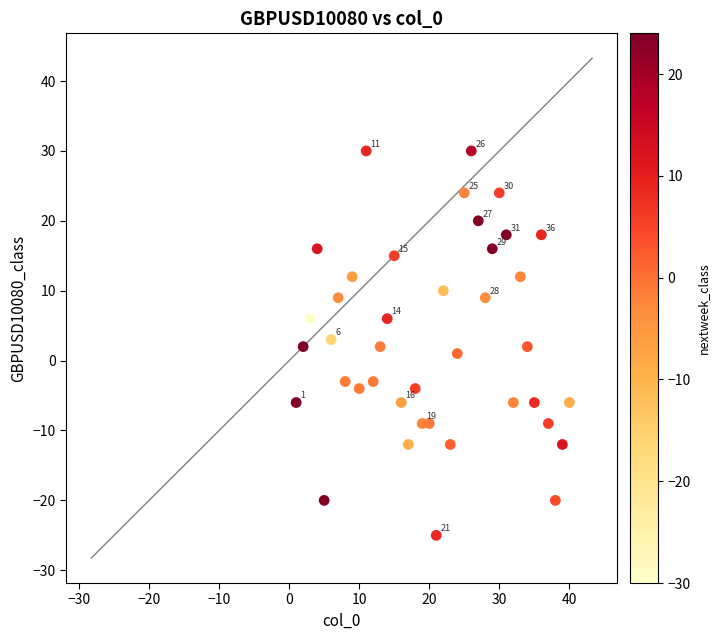

What is the range of X values (max minus min)?

39